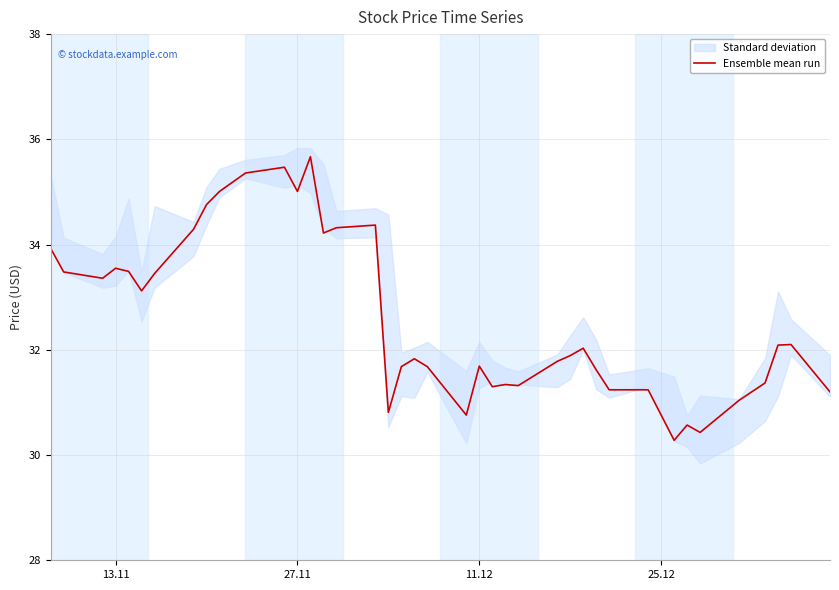

What is the minimum value for Ensemble mean run?

30.3